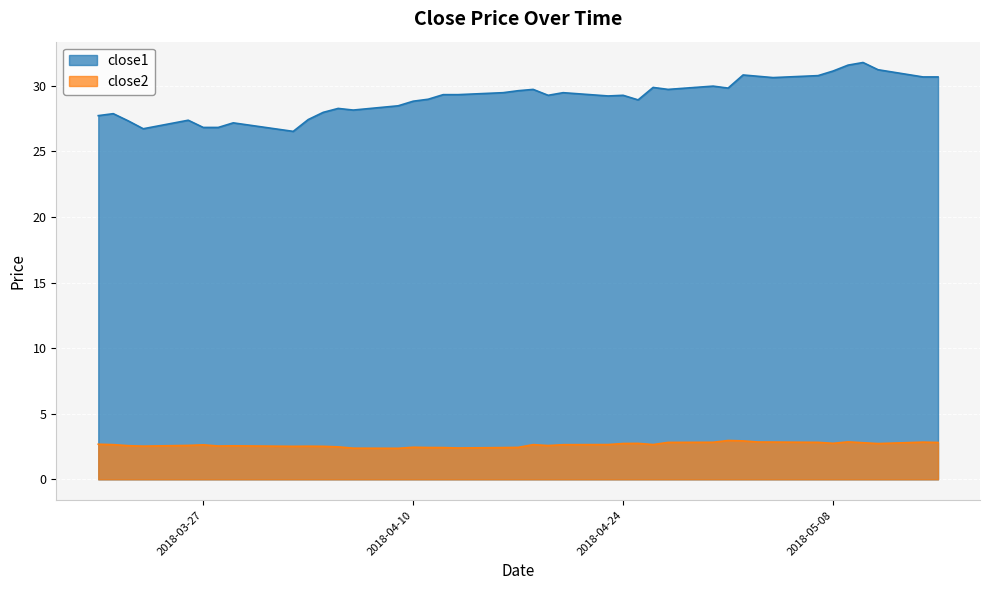

At which category does close1 reach its first local valley?

2018-03-23